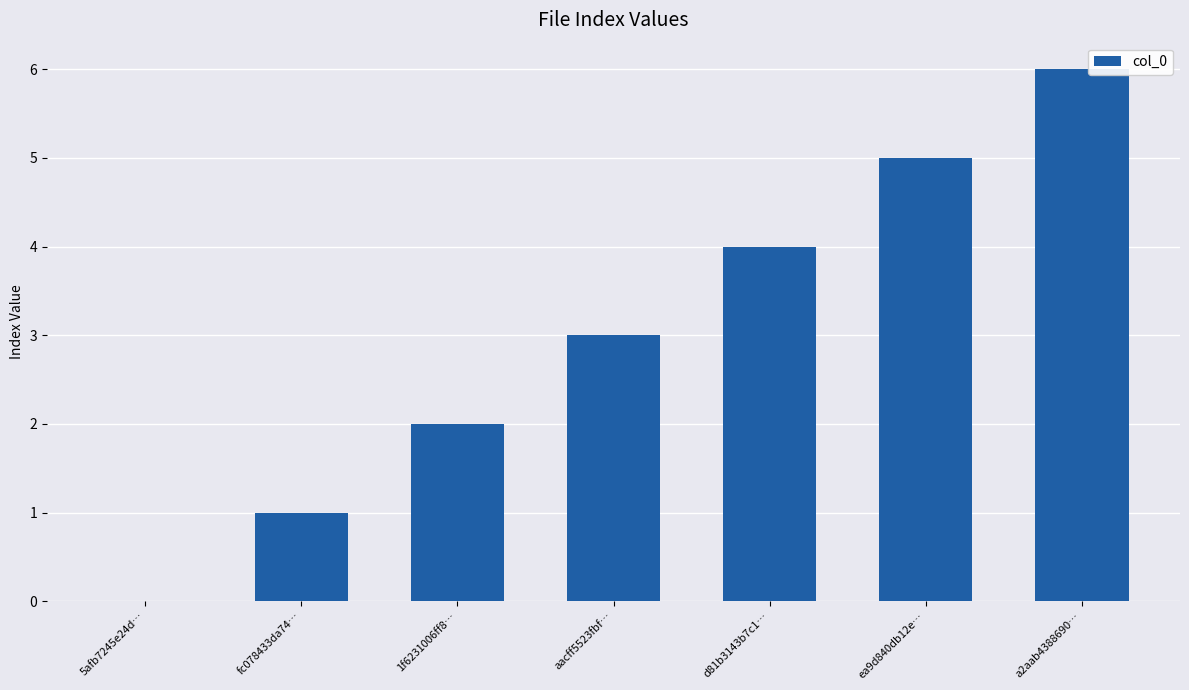

True or false: the data shows 2 at 5afb7245e24d….

False